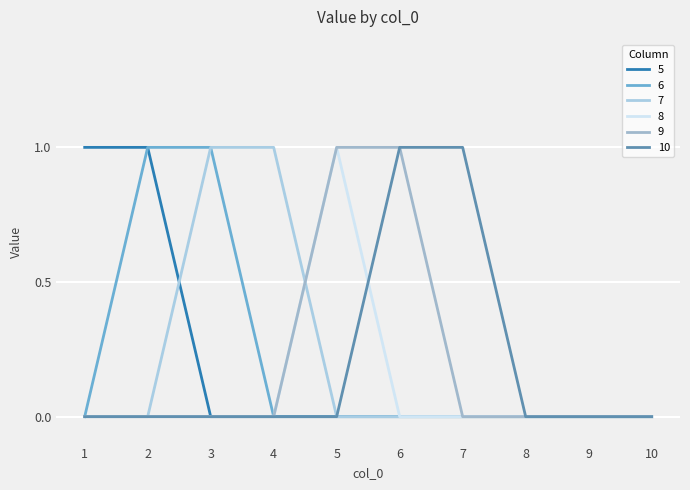

What is the sum of all 10 values?

2